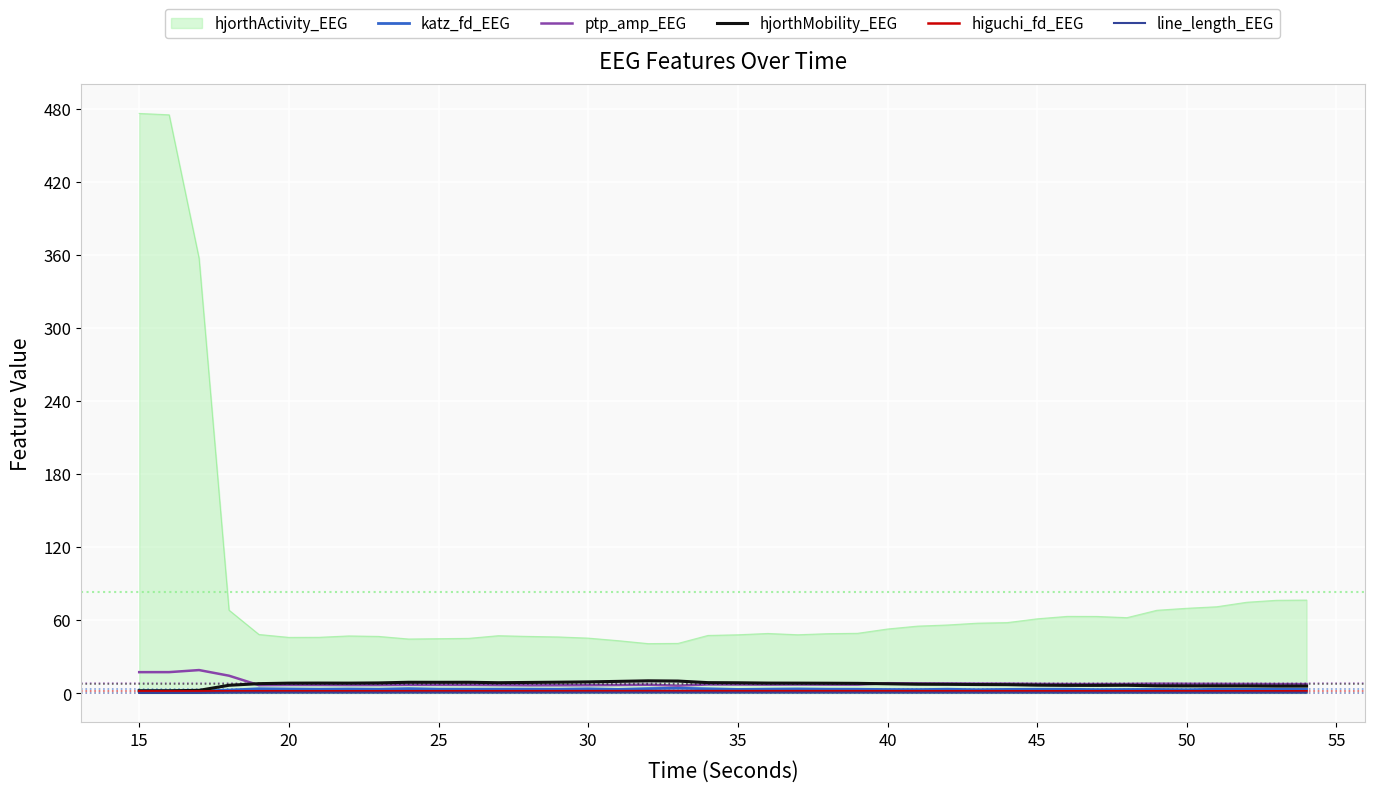

Which series has the largest total across all categories?

hjorthActivity_EEG